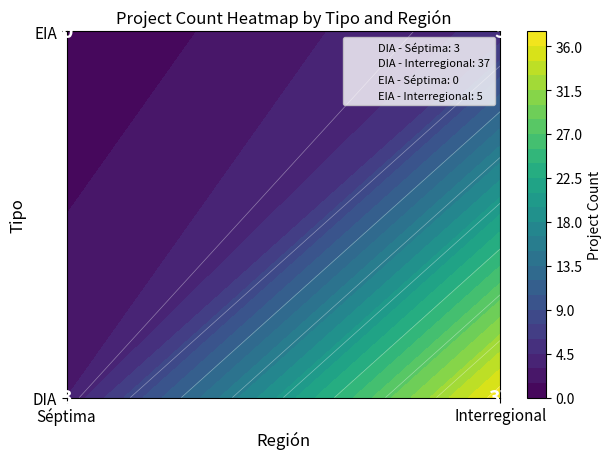

What is the change in value from DIA_Interregional to EIA_Interregional?

-32